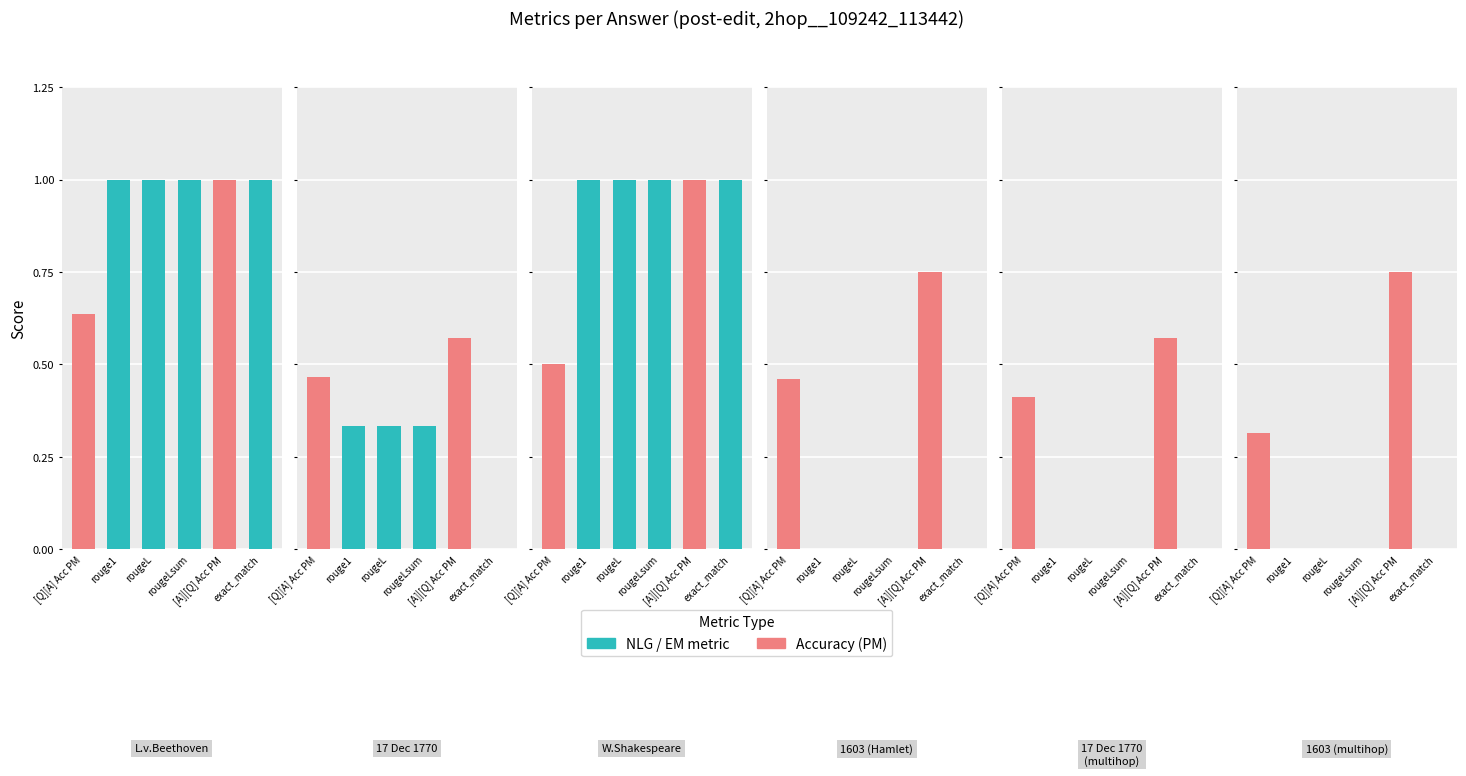

Which series changed the most between Ludwig van Beethoven and 17 December 1770?

exact_match